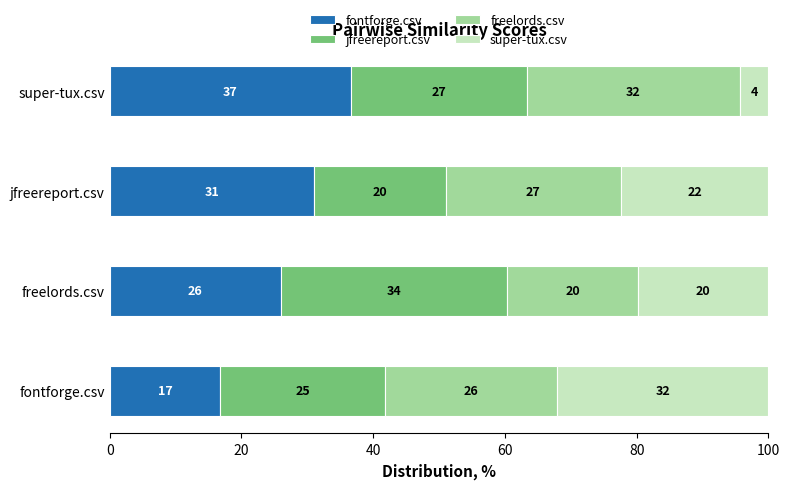

What is the total value across all series at jfreereport.csv?

100.0